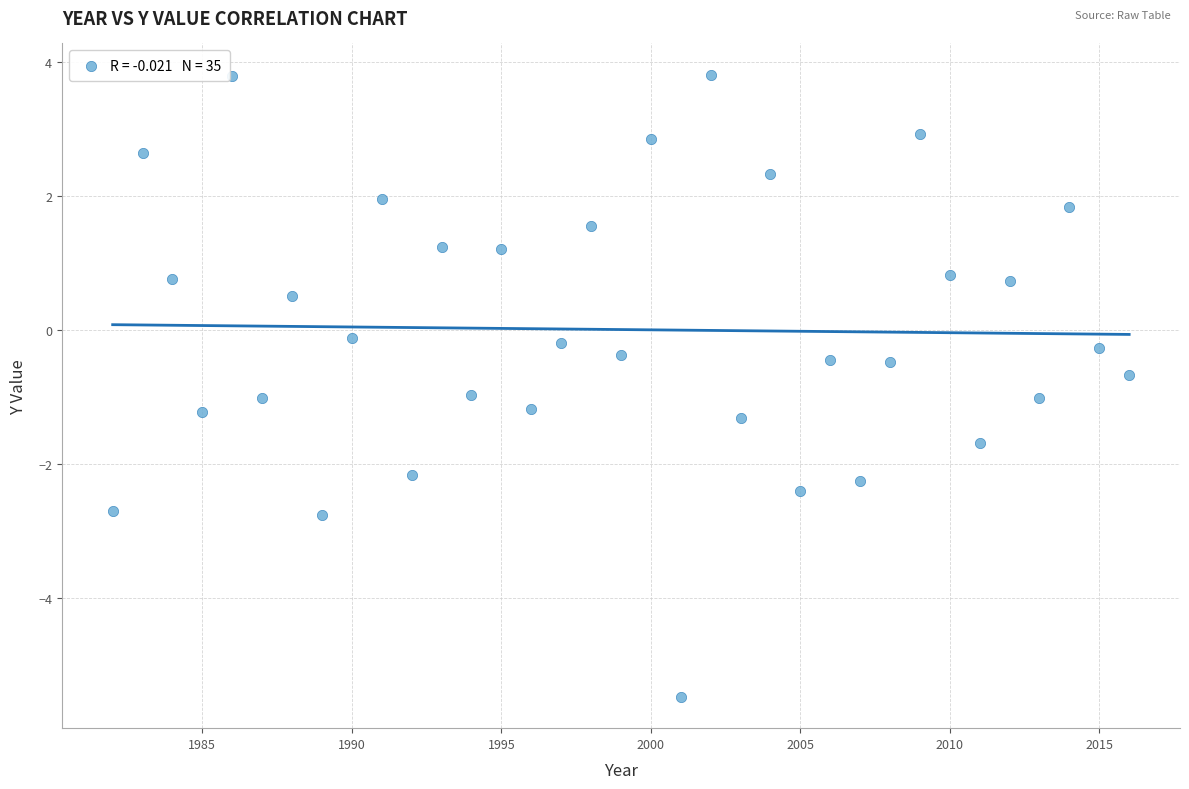

What is the range of X values (max minus min)?

34.0